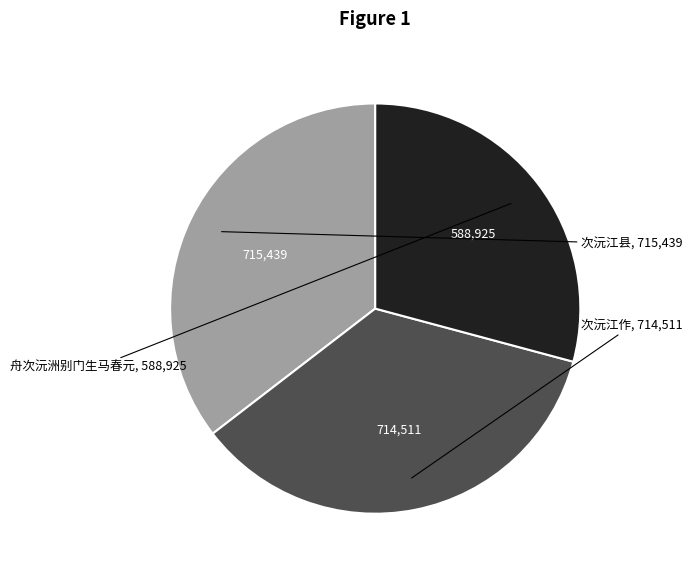

How many slices are in this pie chart?

3